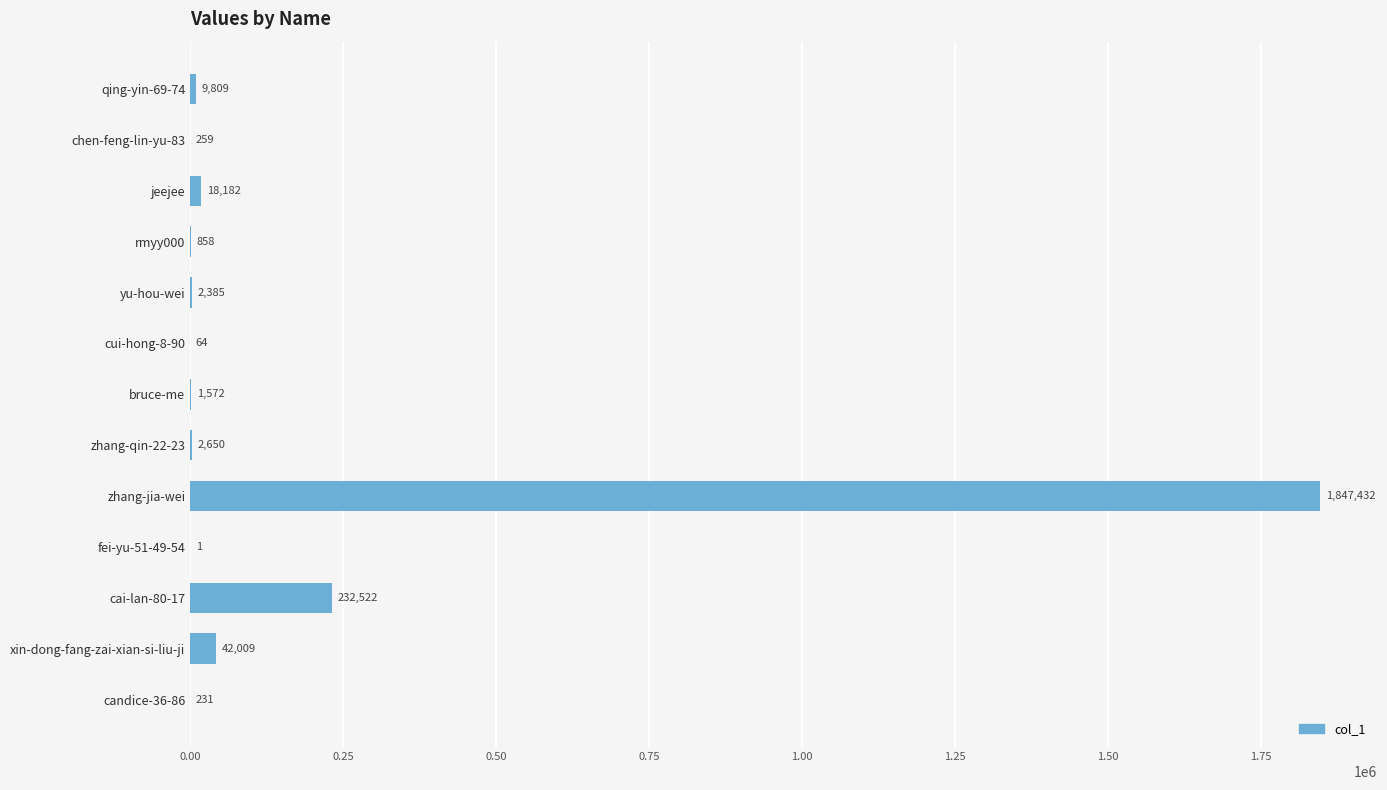

What is the sum of all values?

2157974